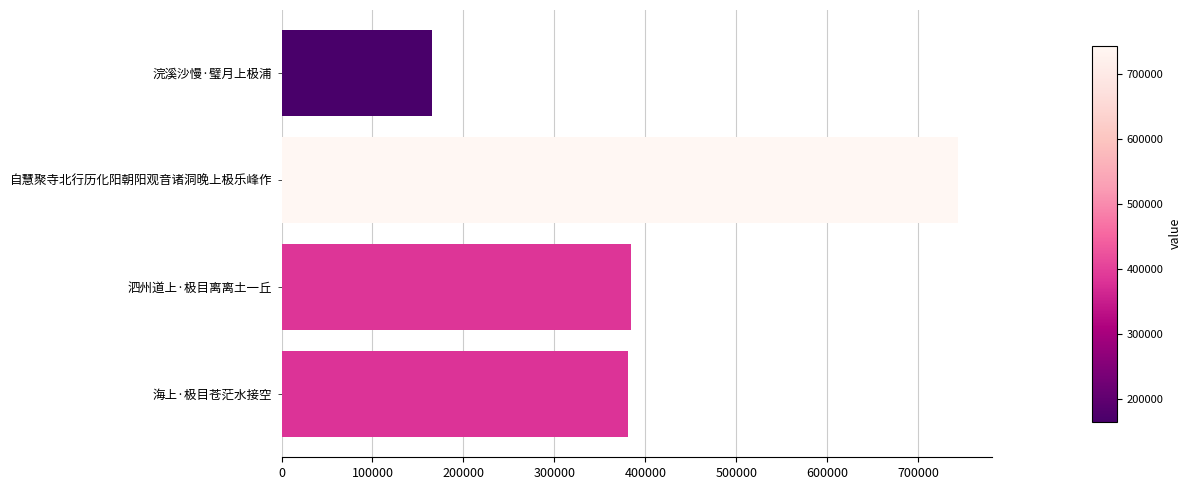

How many distinct data groups are displayed?

1